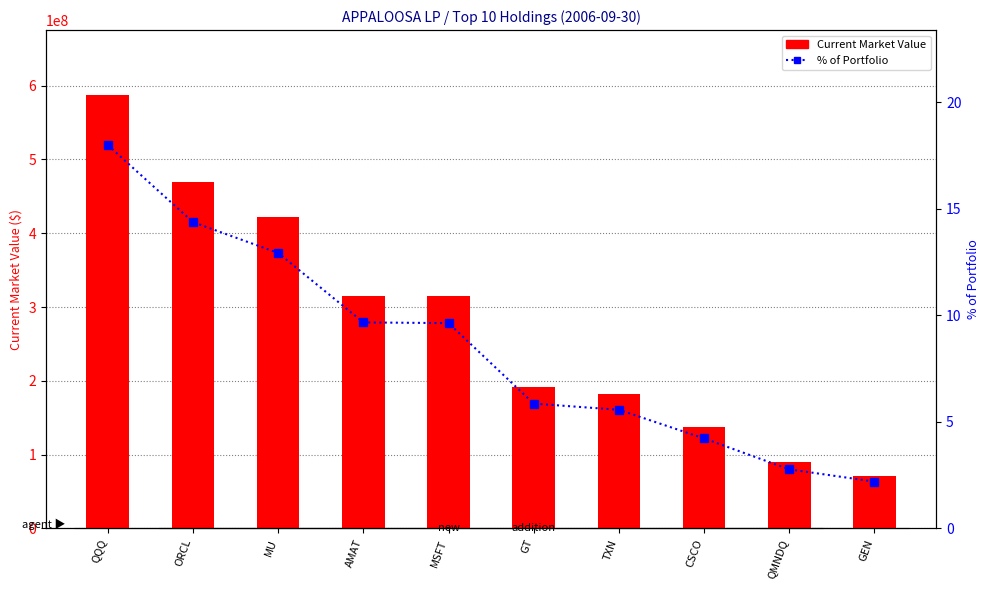

Rank the categories by Current Market Value value from highest to lowest.

QQQ, ORCL, MU, AMAT, MSFT, GT, TXN, CSCO, QMNDQ, GEN